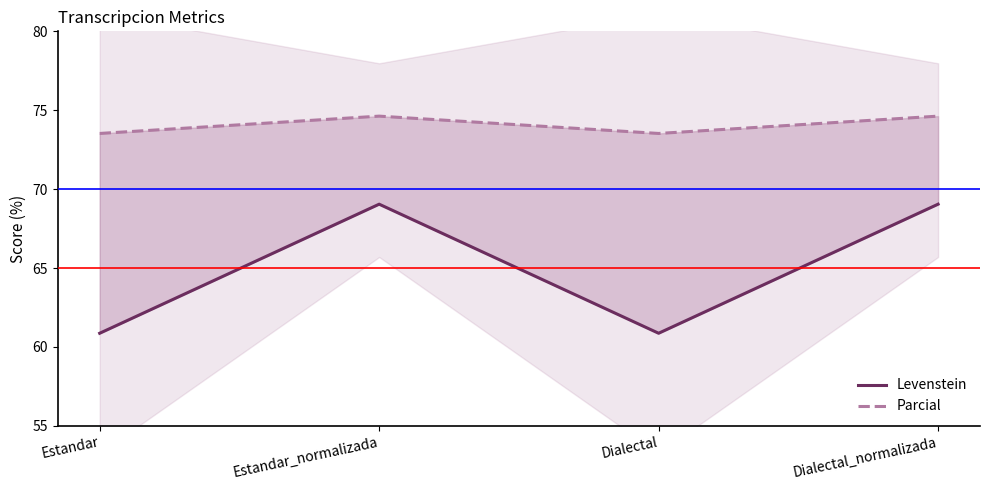

What is the average value of the Parcial series?

74.1